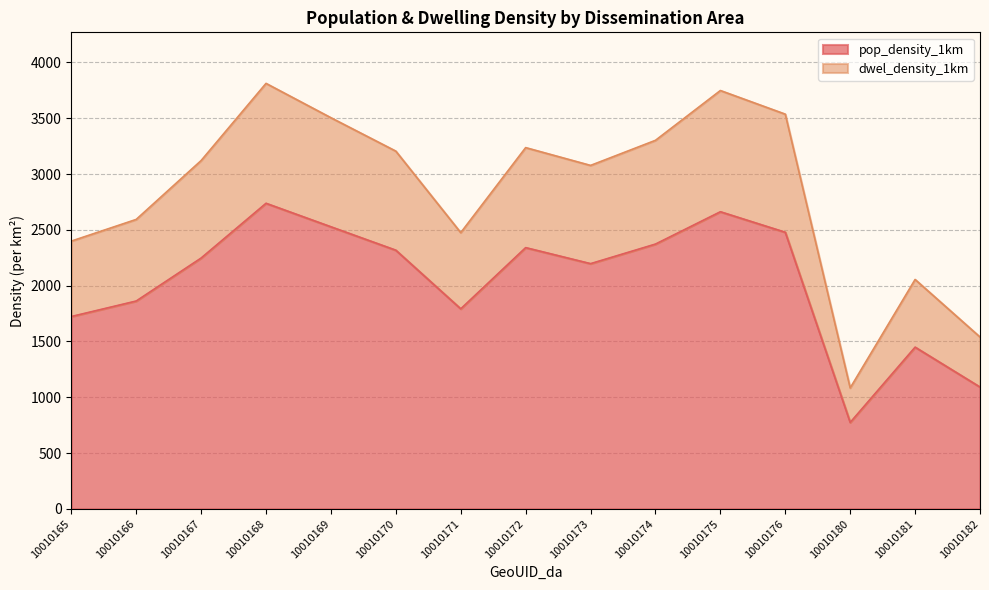

List the series in order of their peak value, highest first.

dwel_density_1km, pop_density_1km